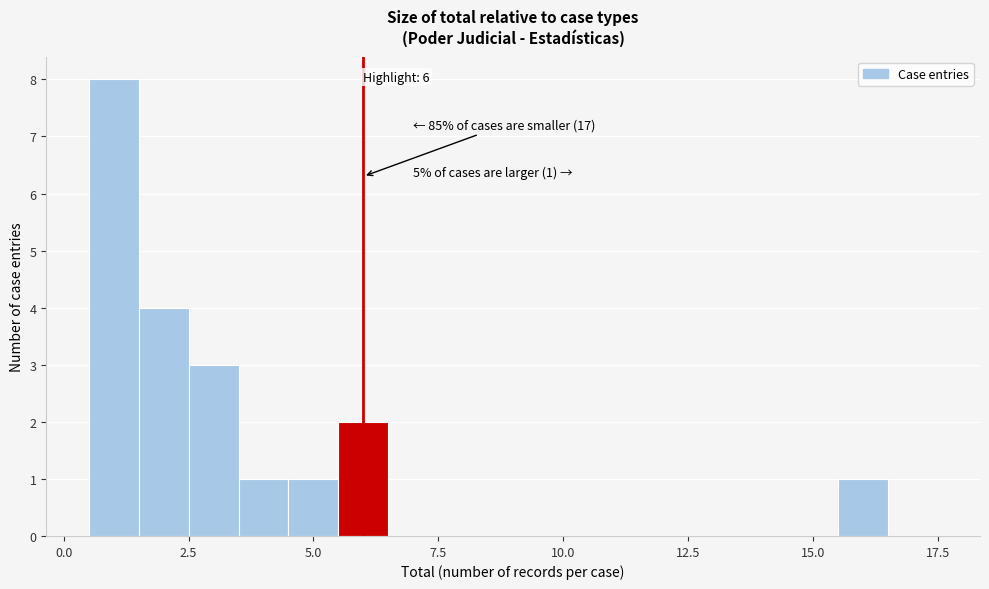

Around what value on the x-axis is the tallest bar? Give the approximate position of its centre, as read against the axis.

1.0